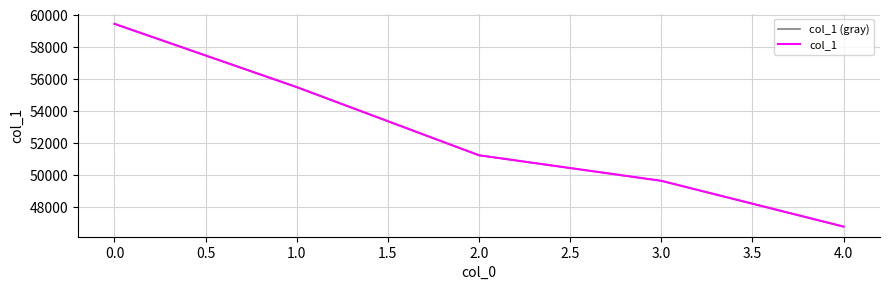

Does the chart display data point markers on the line(s)?

No